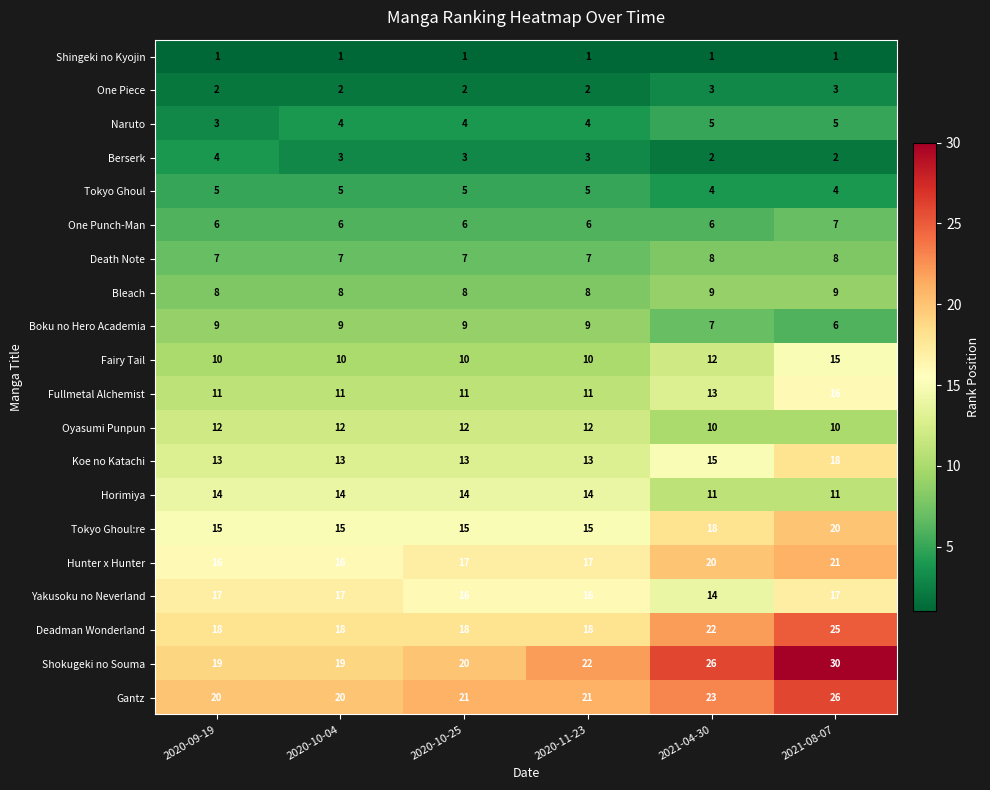

What is the highest value of the Tokyo Ghoul series?

5